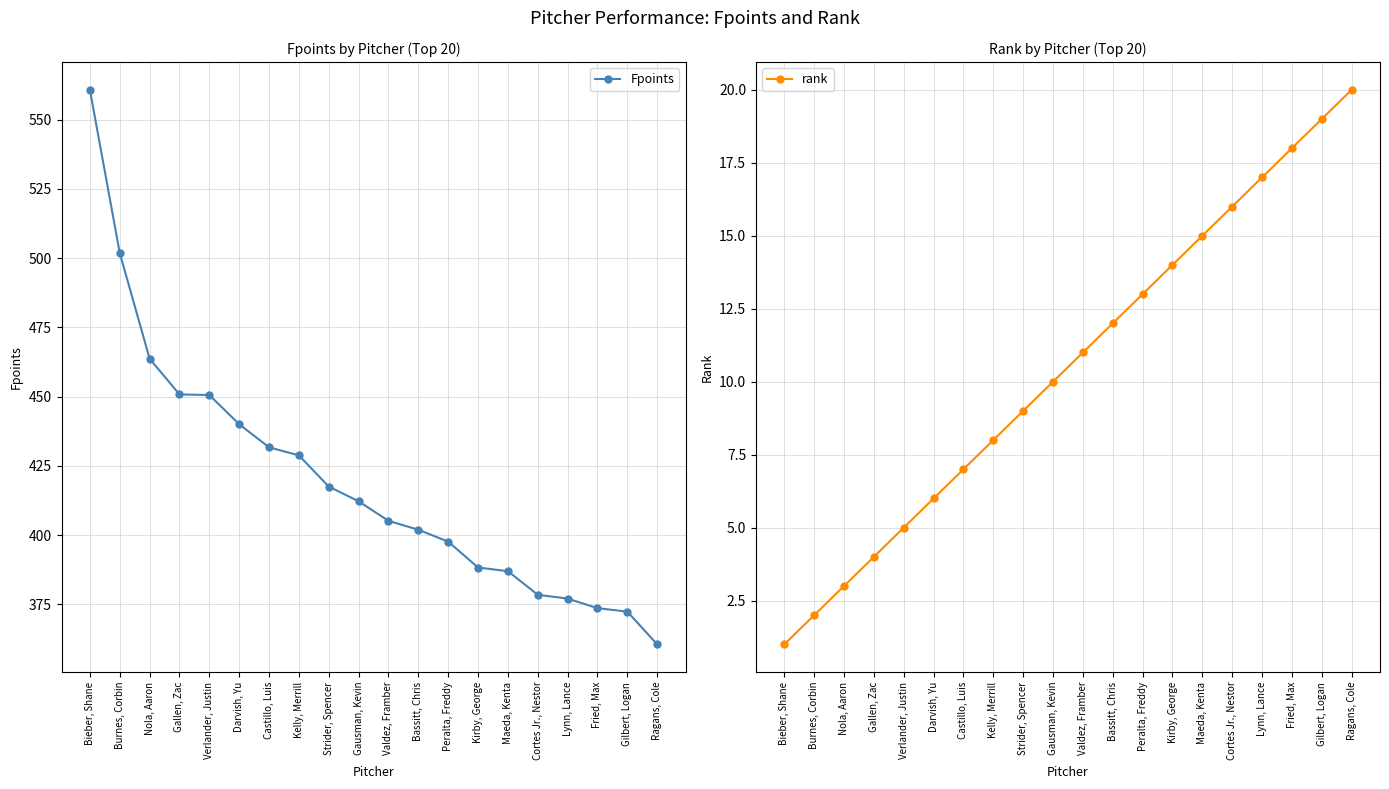

At which category does the chart reach its minimum across all series?

Bieber, Shane